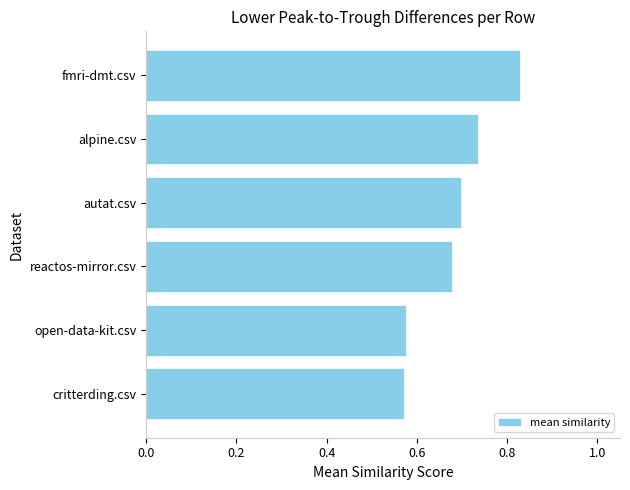

How many distinct data groups are displayed?

1